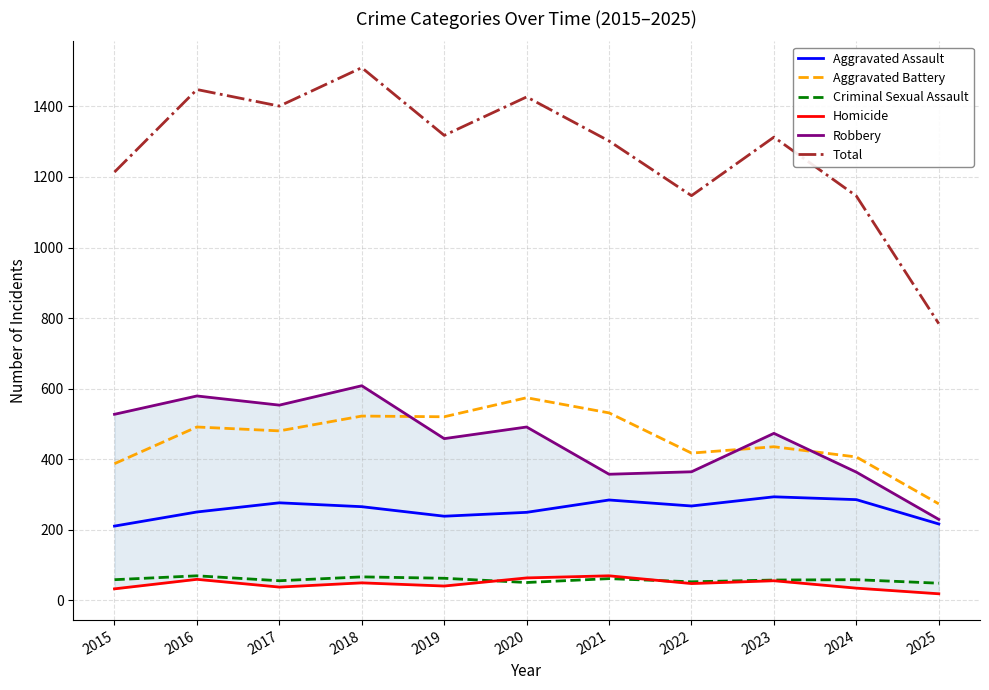

What is the difference between the maximum and minimum values in the Criminal Sexual Assault series?

21